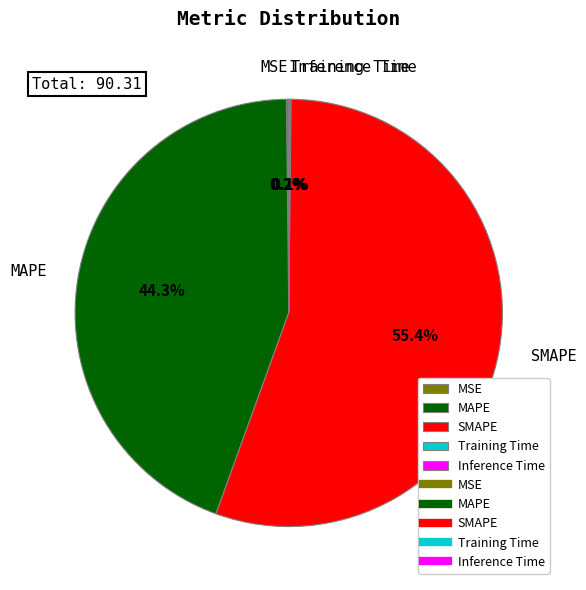

Which slice is the largest?

SMAPE